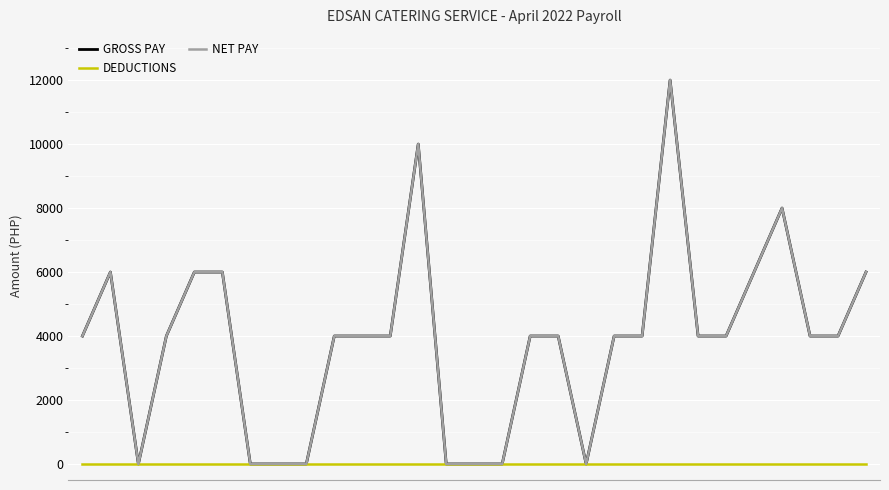

What is the average value of the GROSS PAY series?

3862